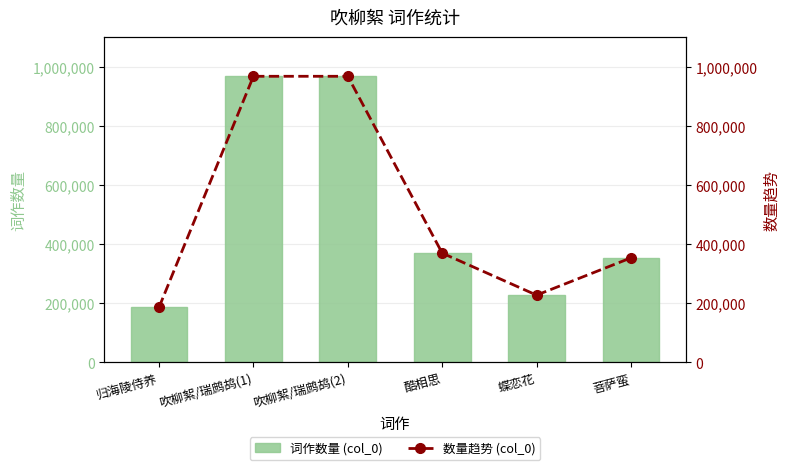

Reading left to right, transcribe all the data shown in this chart.

词作数量 (col_0): 185647	967222	967222	369029	226870	353014
数量趋势 (col_0): 185647	967222	967222	369029	226870	353014